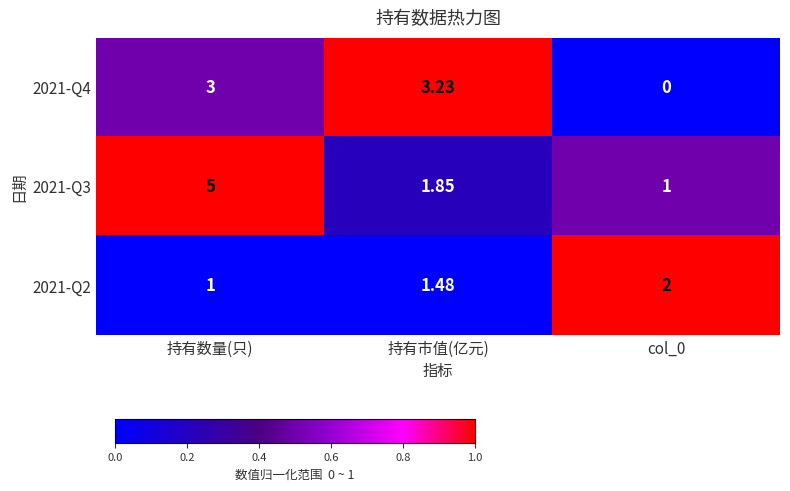

At which category is the sum across all series the highest?

持有数量(只)